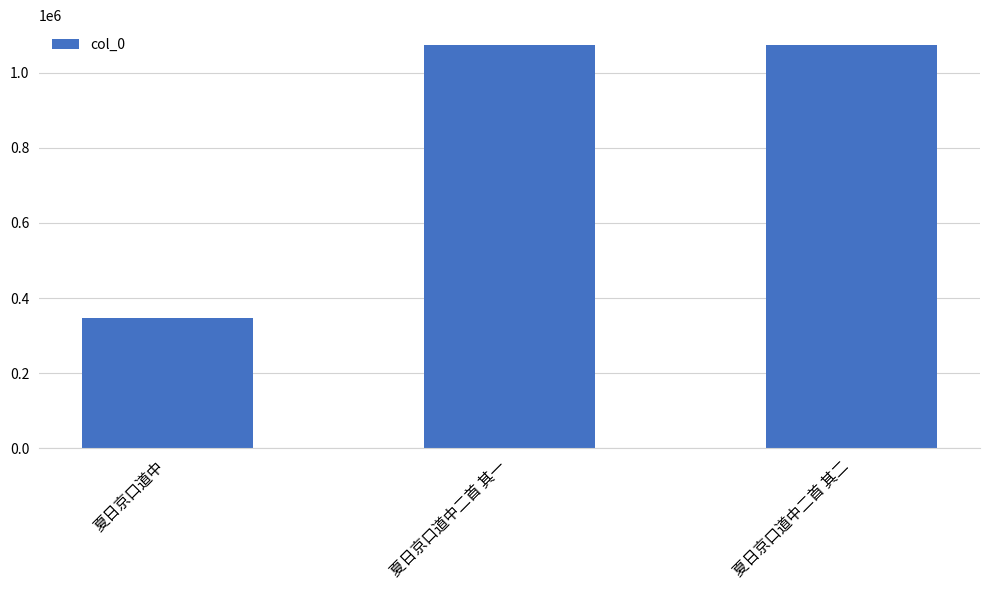

What is the difference between the maximum and minimum values?

727838